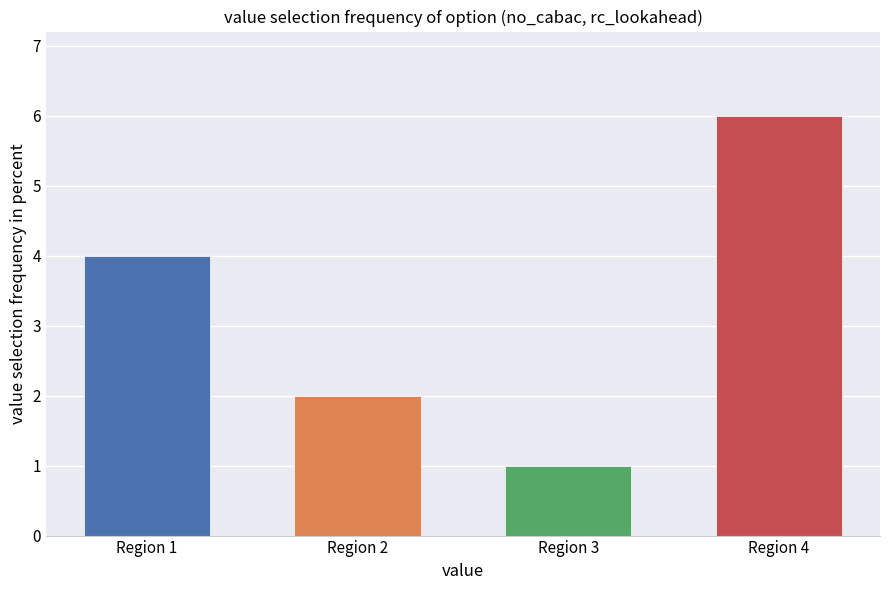

What is the sum of the values at Region 1 and Region 2?

6